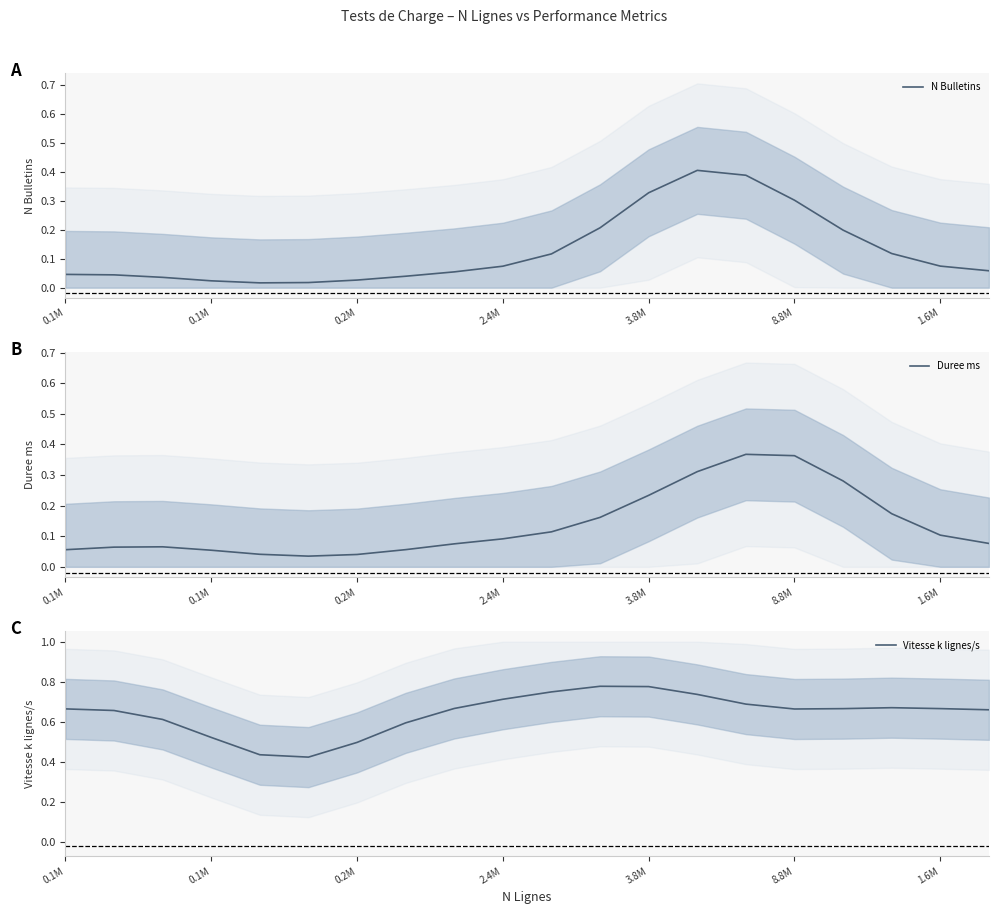

Is it true that Duree ms equals 0.2 at 1.6M?

False